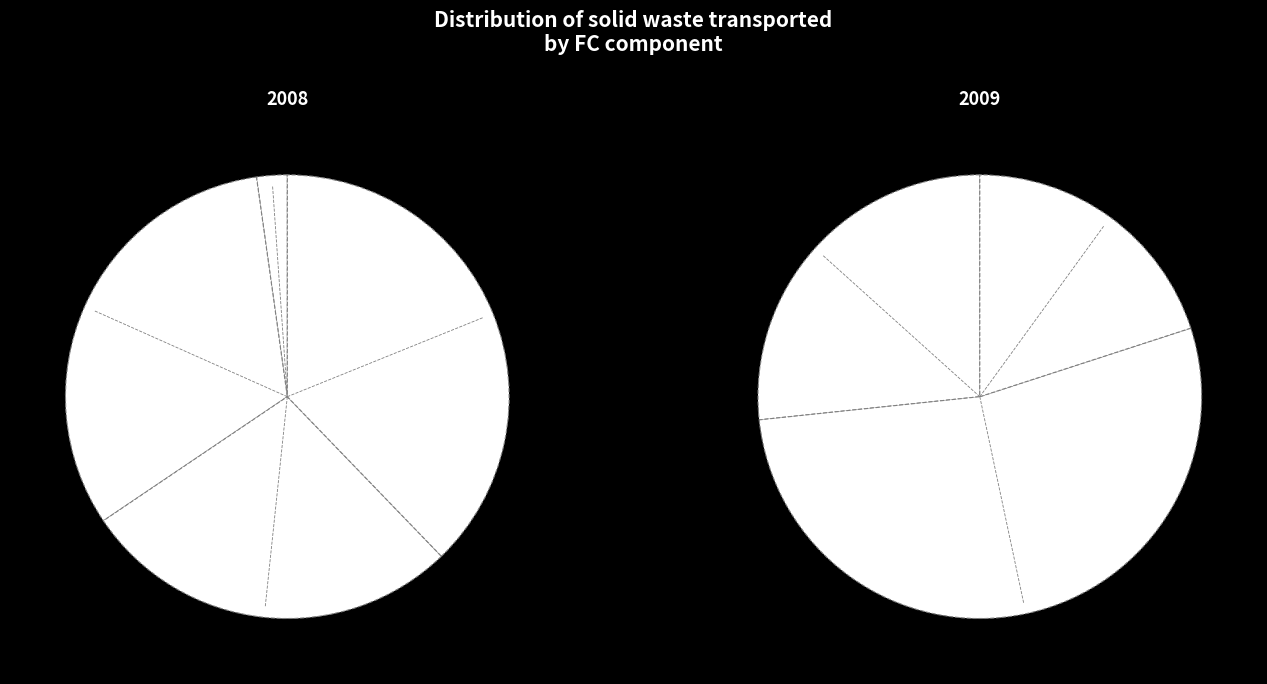

What percentage is the FC_1 slice, to the nearest percent?

15%